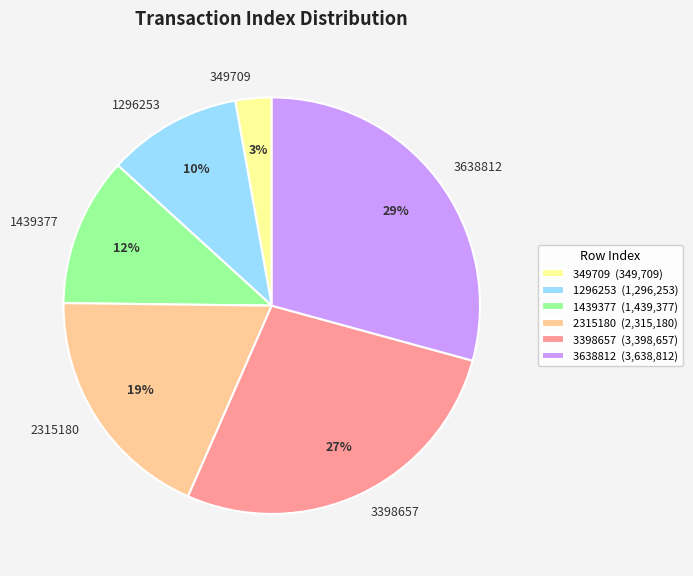

Count the number of slices in the pie.

6